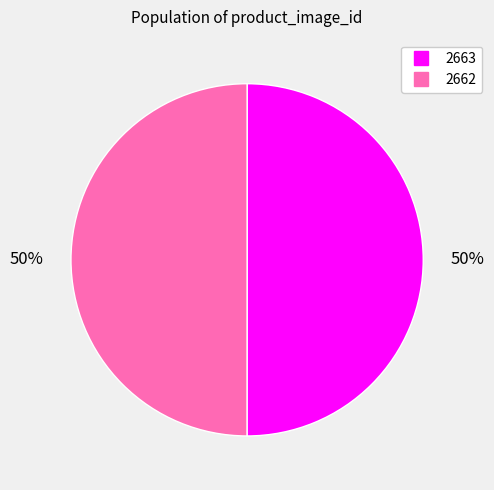

How many slices are in this pie chart?

2